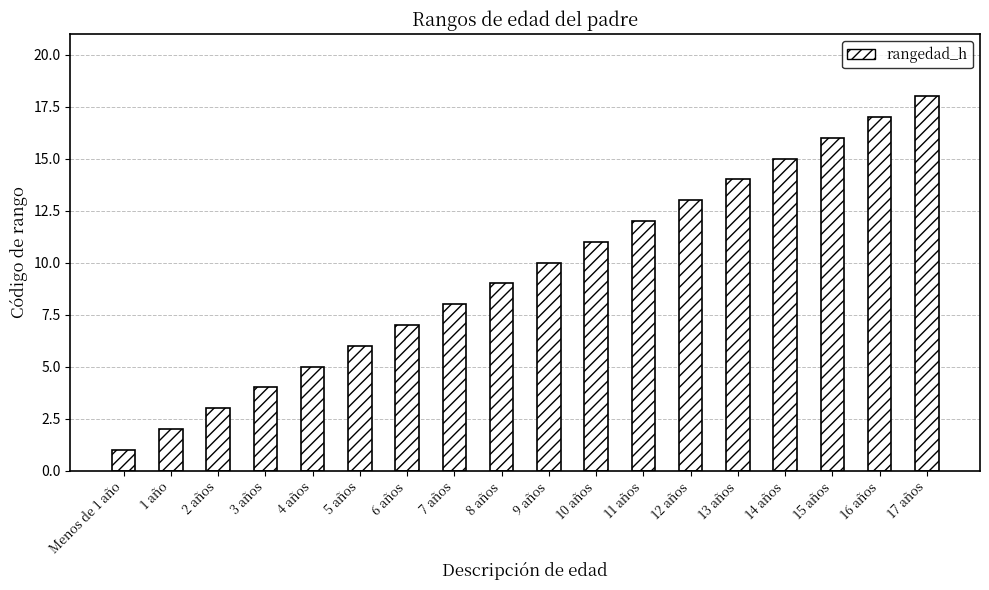

How many distinct data groups are displayed?

1